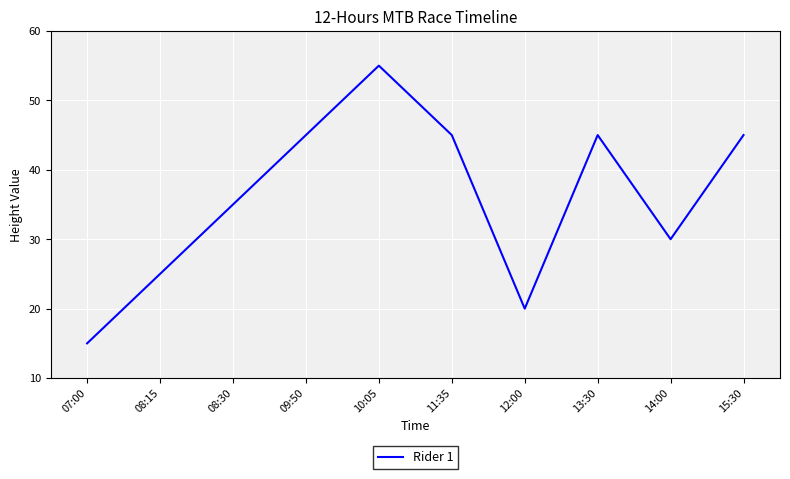

What is the smallest value displayed?

15